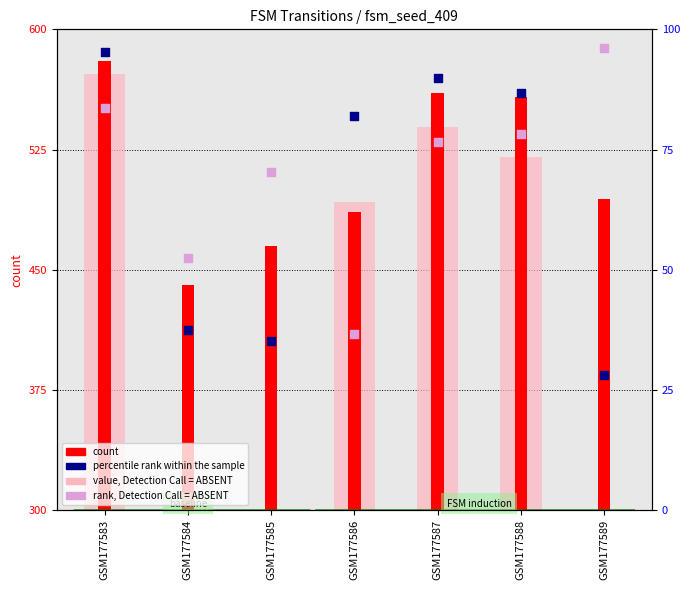

Which series reaches the minimum Y coordinate?

percentile rank within the sample